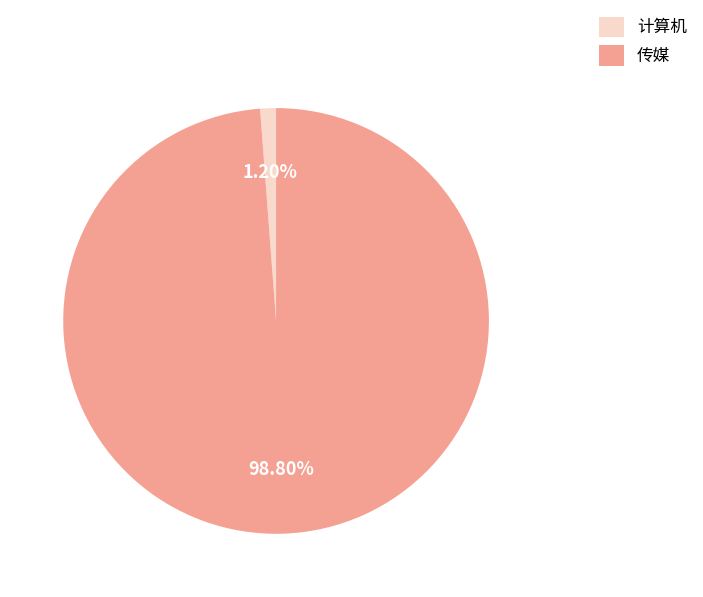

True or false: 传媒 accounts for 99% of the total.

True